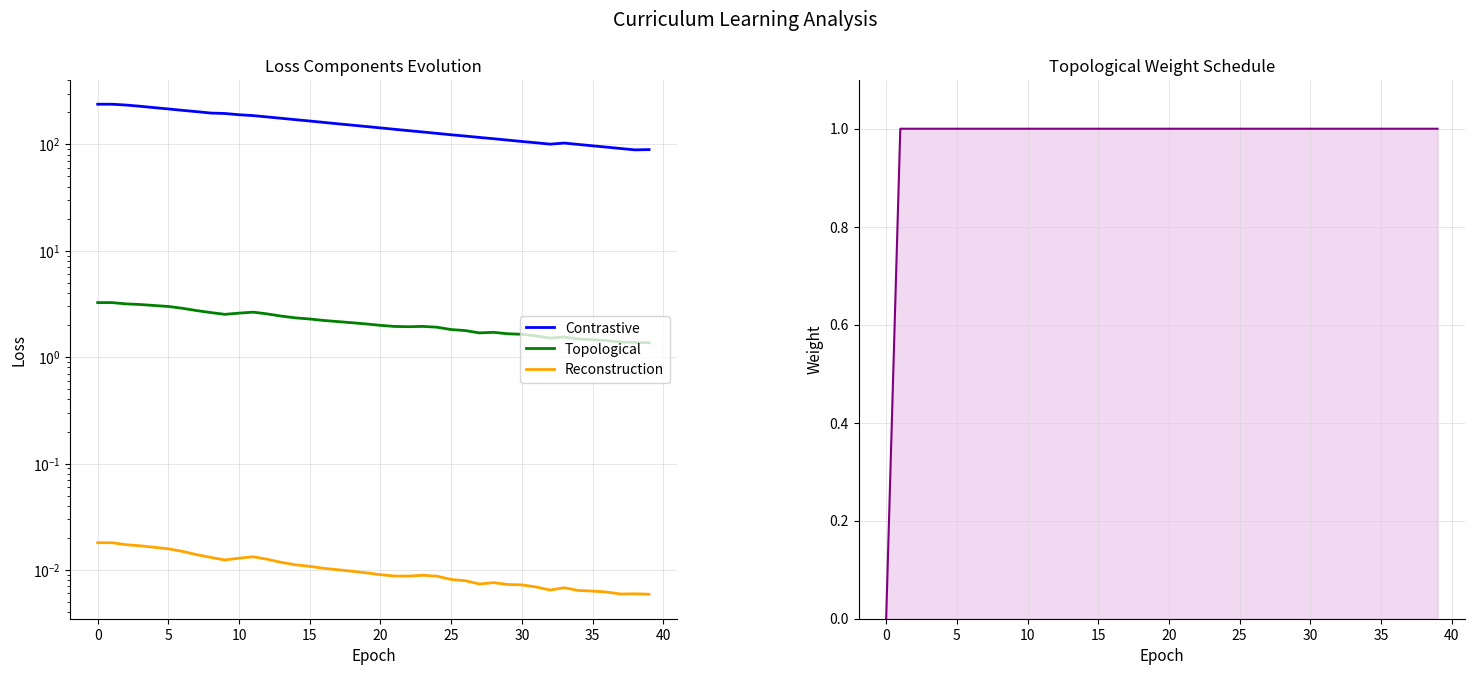

What is the label of the 20th point from the left?

19